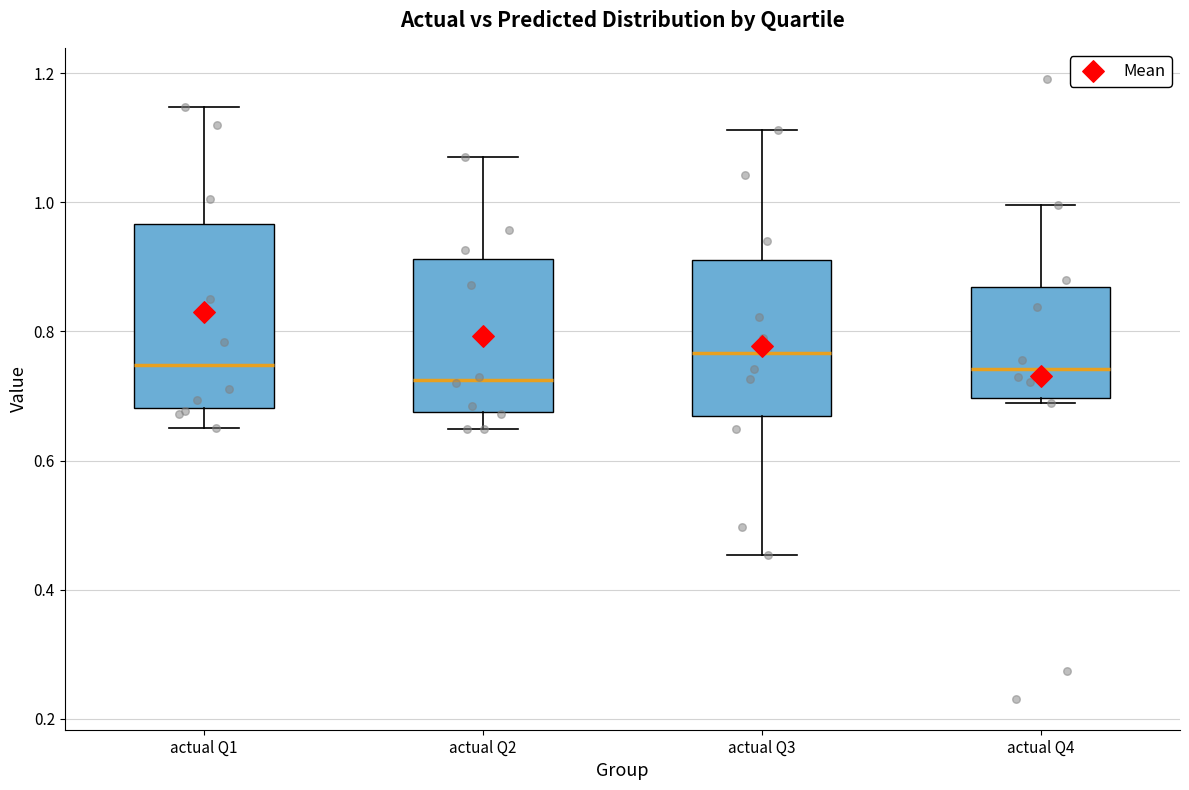

Where does the lower whisker of the box for actual Q1 end on the y-axis? The values are not printed on the chart, so give them approximately, as read against the axis.

0.66